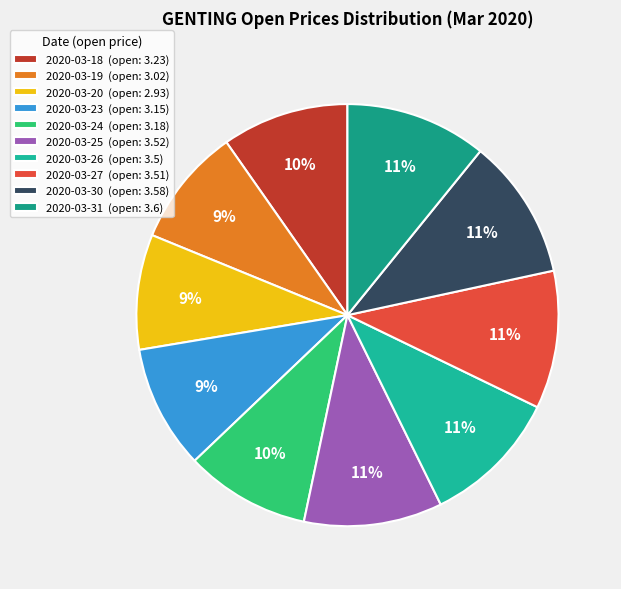

How many segments does this pie chart have?

10